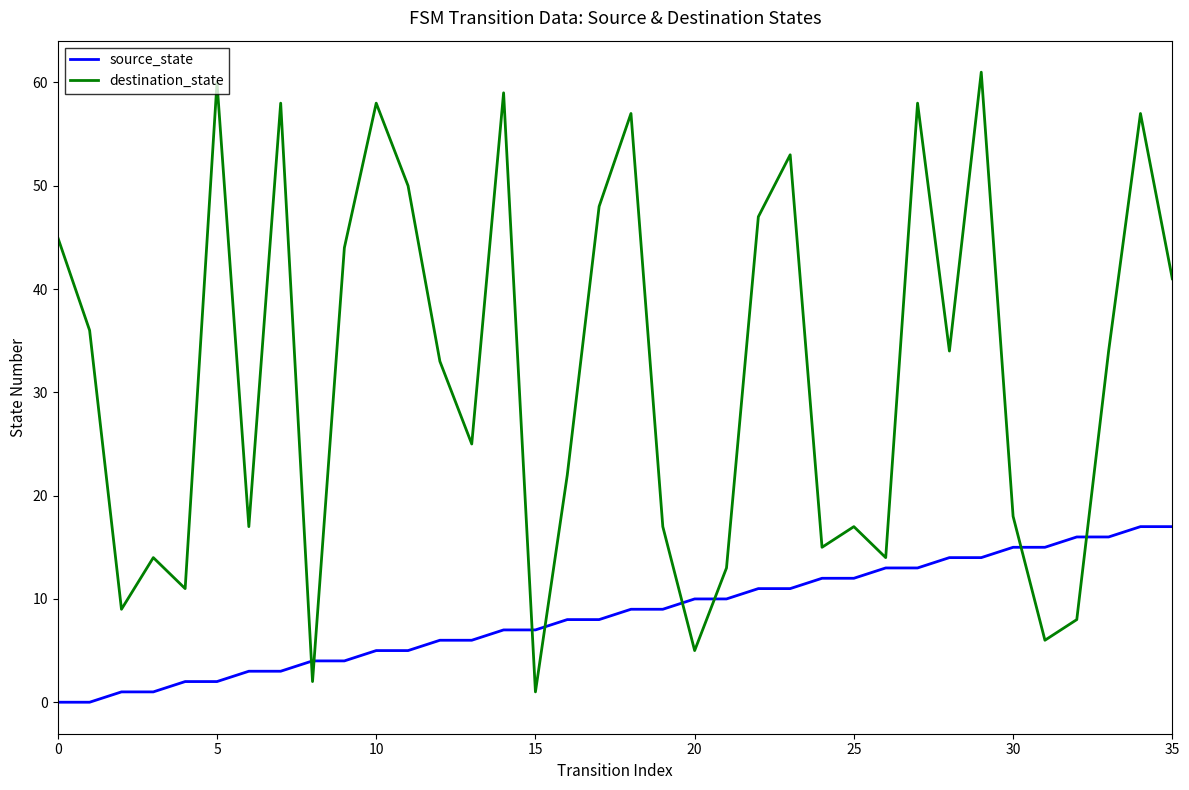

Which series has the largest total across all categories?

destination_state